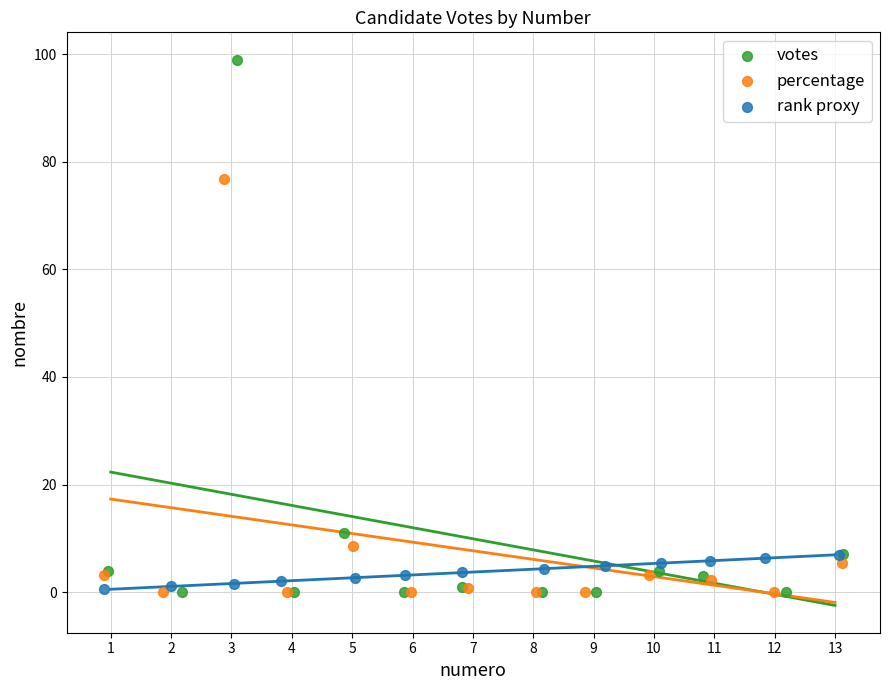

Which series has the largest Y range (max minus min)?

votes